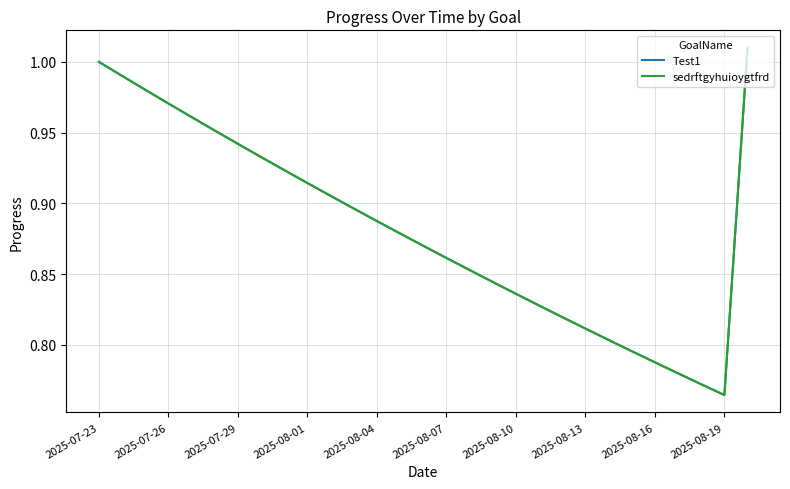

Does the chart have visible grid lines?

Yes